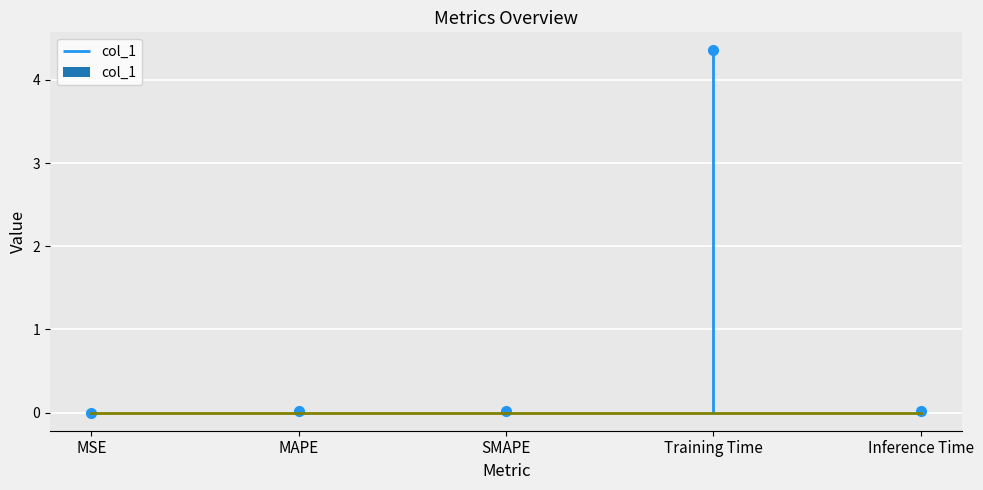

What is the value of the 4th bar from the left?

4.4